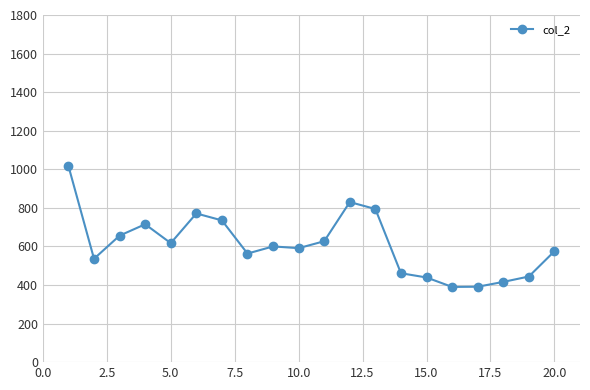

True or false: there are more than 2 points higher than both neighbors.

True